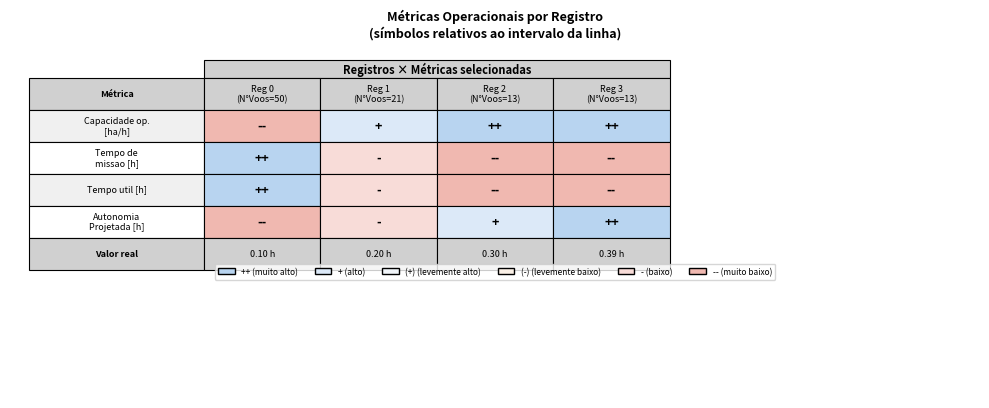

Which category has the highest value in the 13 series?

3